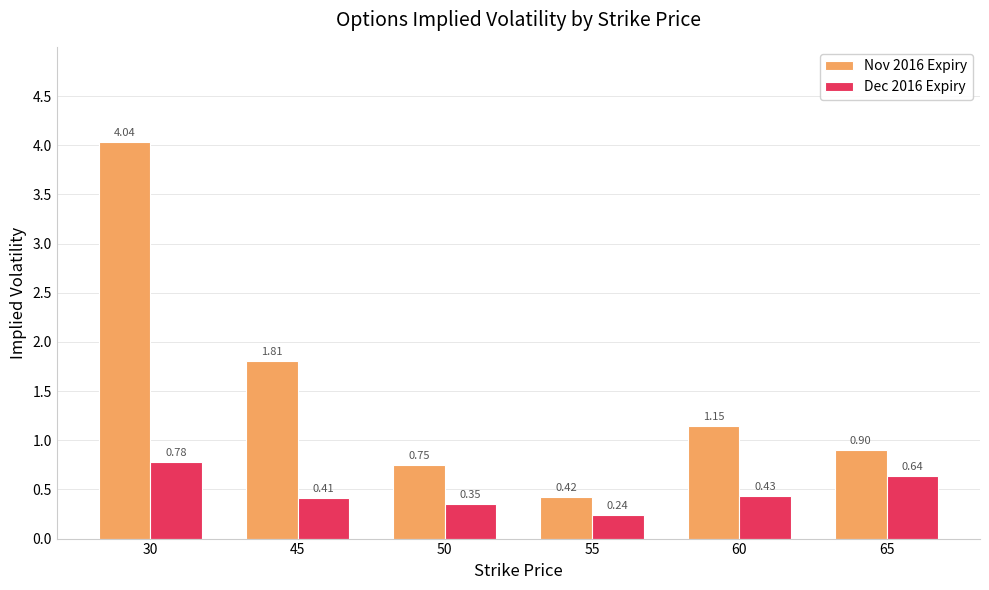

At how many categories does at least one series exceed 1?

3